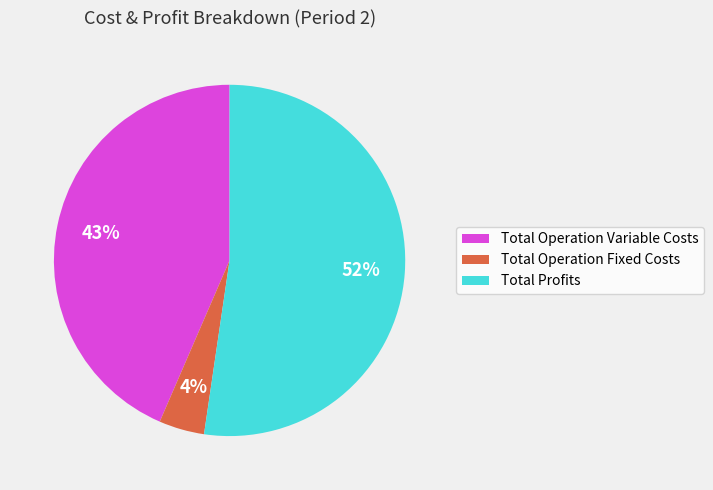

To the nearest percent, what is the average slice percentage?

33%